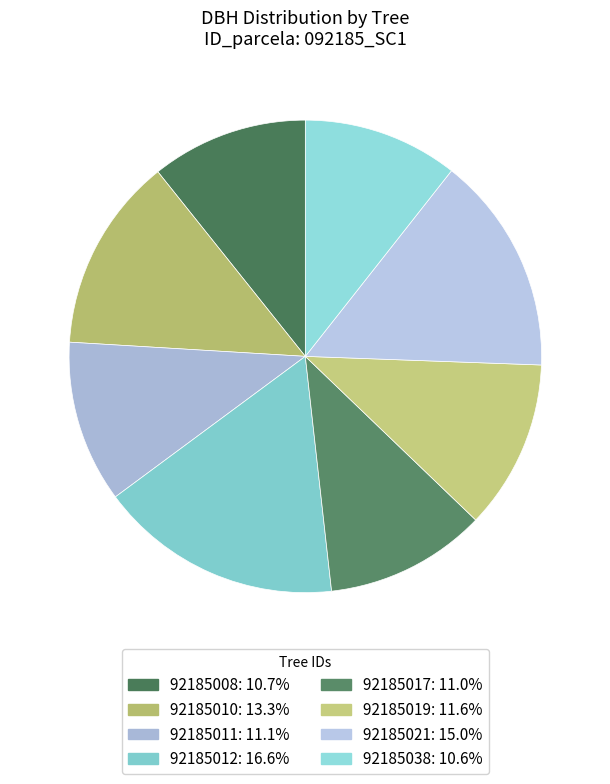

To the nearest percent, what is the combined percentage of 92185021 and 92185011?

26%